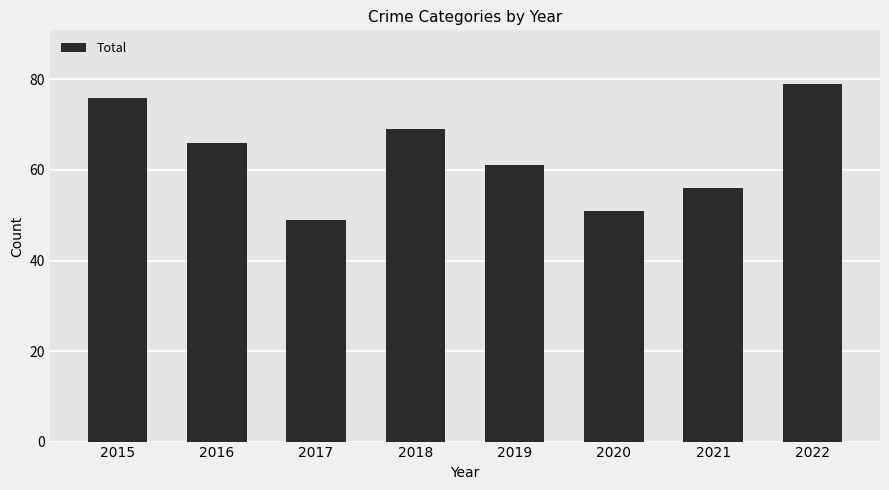

Does the chart contain any negative values?

No